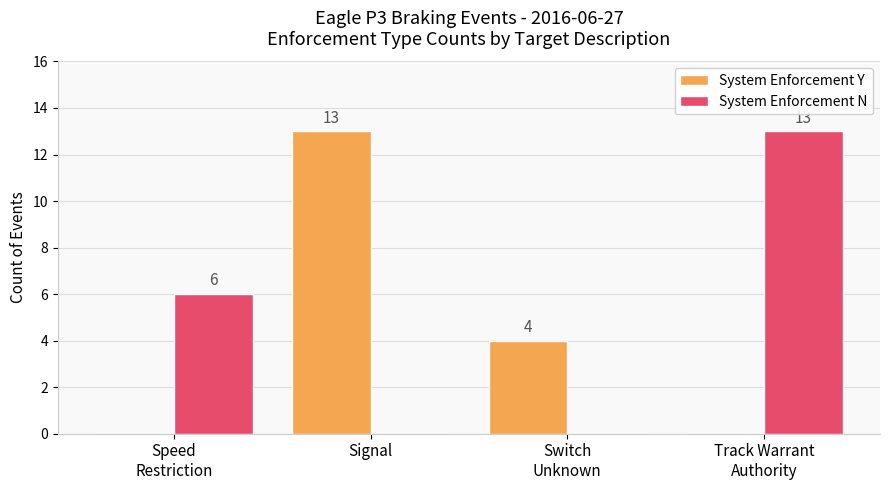

What is the total value across all series at Signal?

13